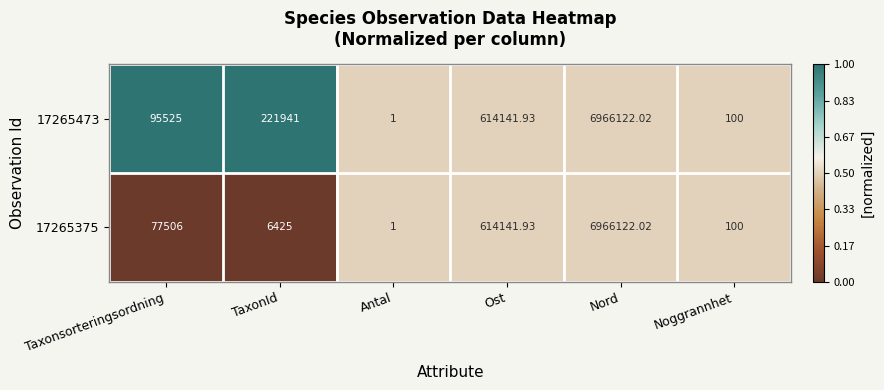

Rank the categories by 17265473 value from lowest to highest.

Antal, Noggrannhet, Taxonsorteringsordning, TaxonId, Ost, Nord